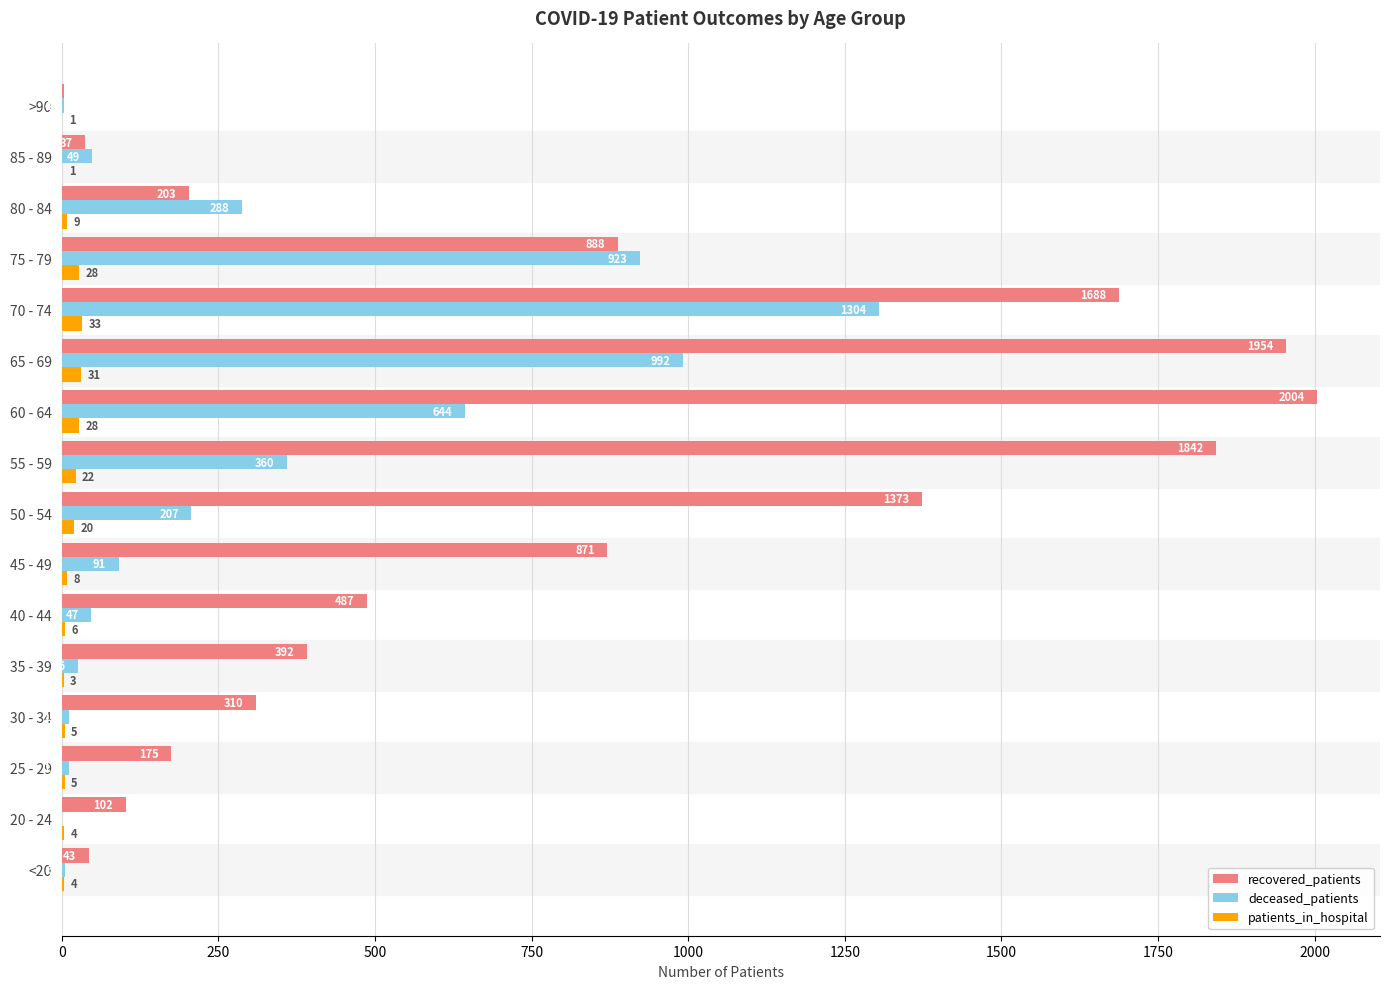

At which category is the sum across all series the highest?

70 - 74